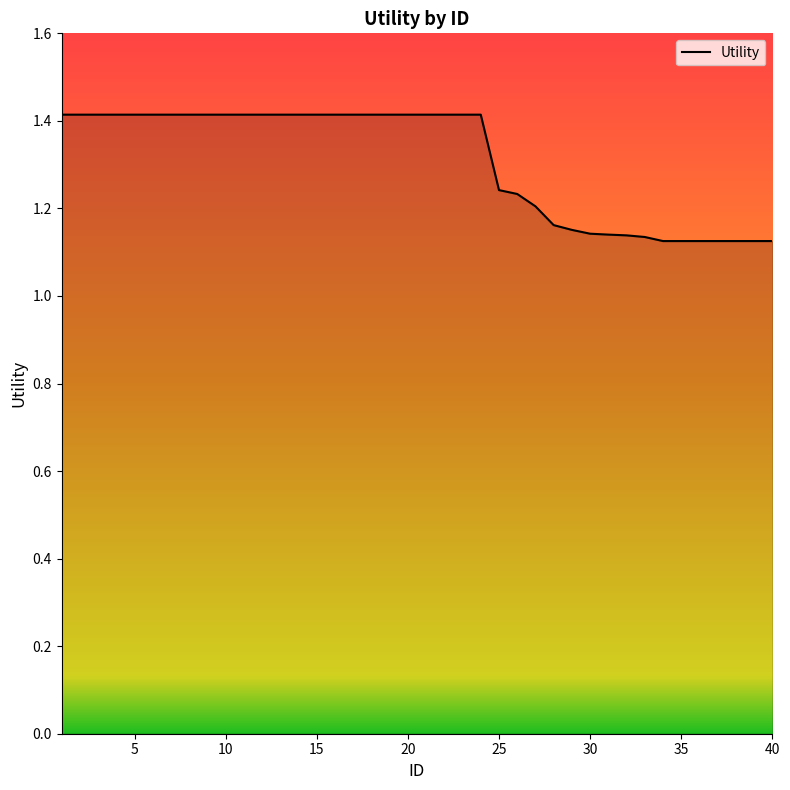

What is the maximum value shown in the chart?

1.4